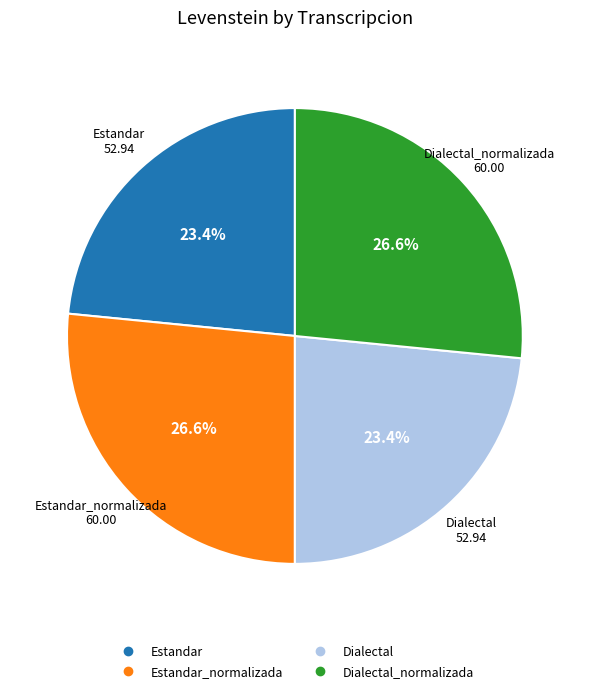

Does any single category account for the majority?

No